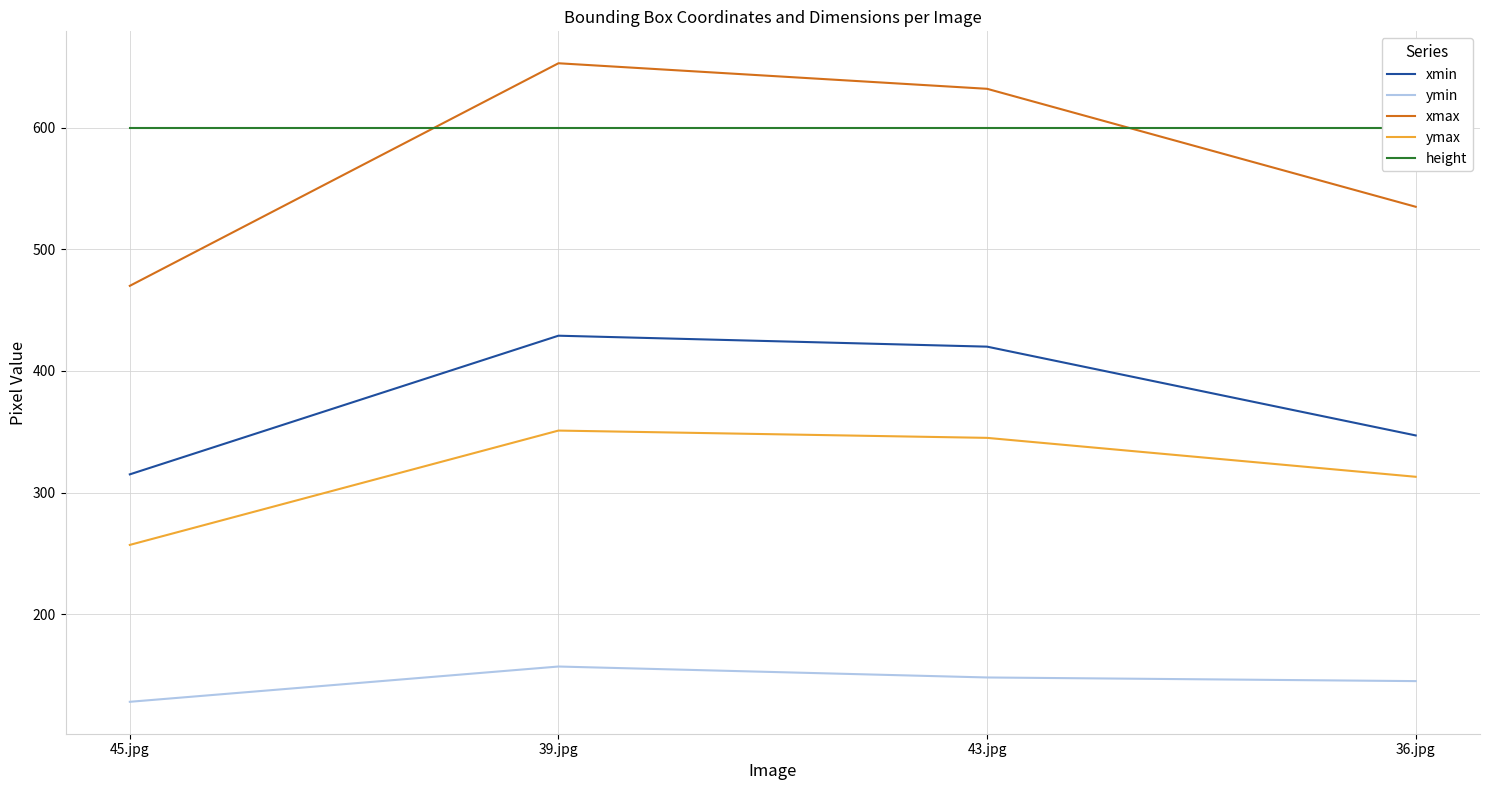

What is the spread (max minus min) of values at 45.jpg?

472